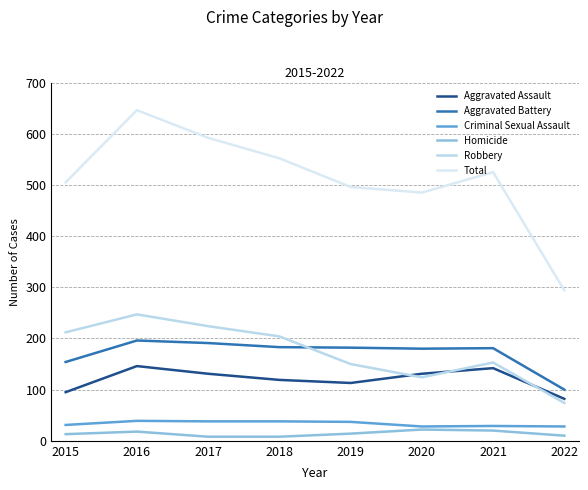

How many lines are shown in the chart?

6